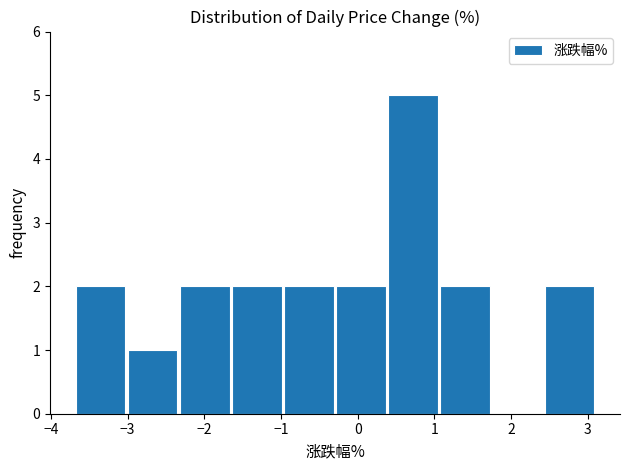

Reading left to right, transcribe this chart: for each bar, give the range it covers on the x-axis and its height. Neither the bar edges nor the heights are printed on the chart, so give them approximately, as read against the axes.

-3.7 to -3.0: 2
-3.0 to -2.3: 1
-2.3 to -1.7: 2
-1.7 to -1.0: 2
-1.0 to -0.3: 2
-0.3 to 0.4: 2
0.4 to 1.1: 5
1.1 to 1.7: 2
1.7 to 2.4: 0
2.4 to 3.1: 2